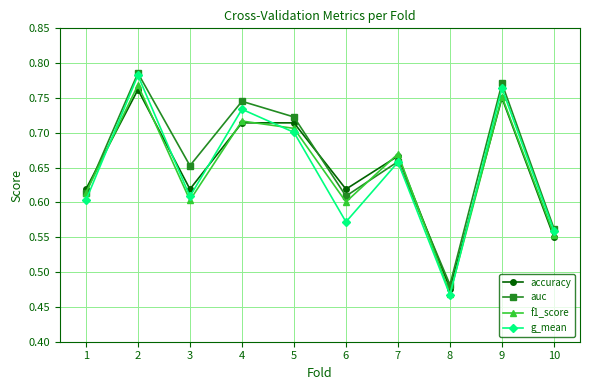

True or false: f1_score has a value of 0.8 at 6.

False